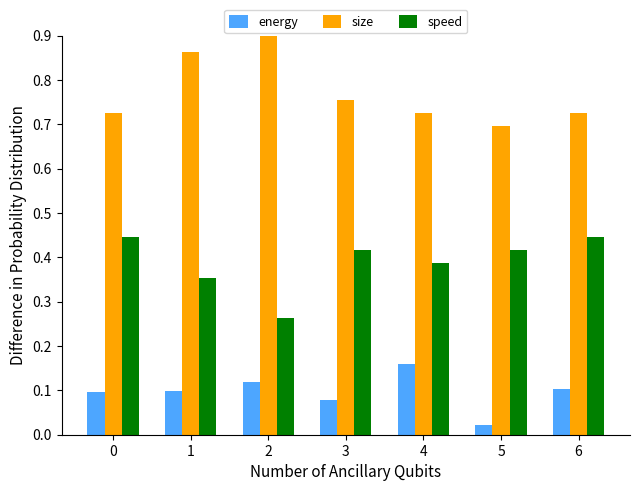

What is the difference between the maximum and minimum values in the energy series?

0.1